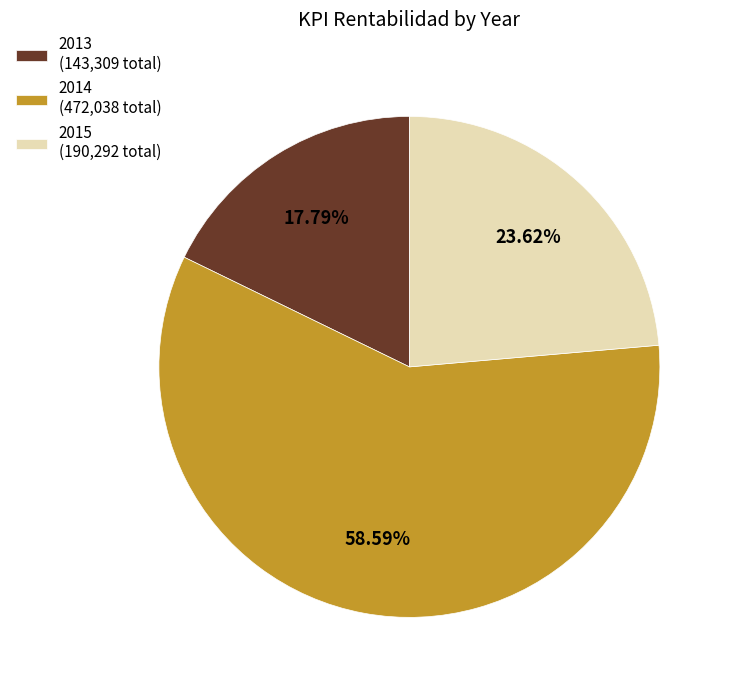

To the nearest percent, what is the average slice percentage?

33%